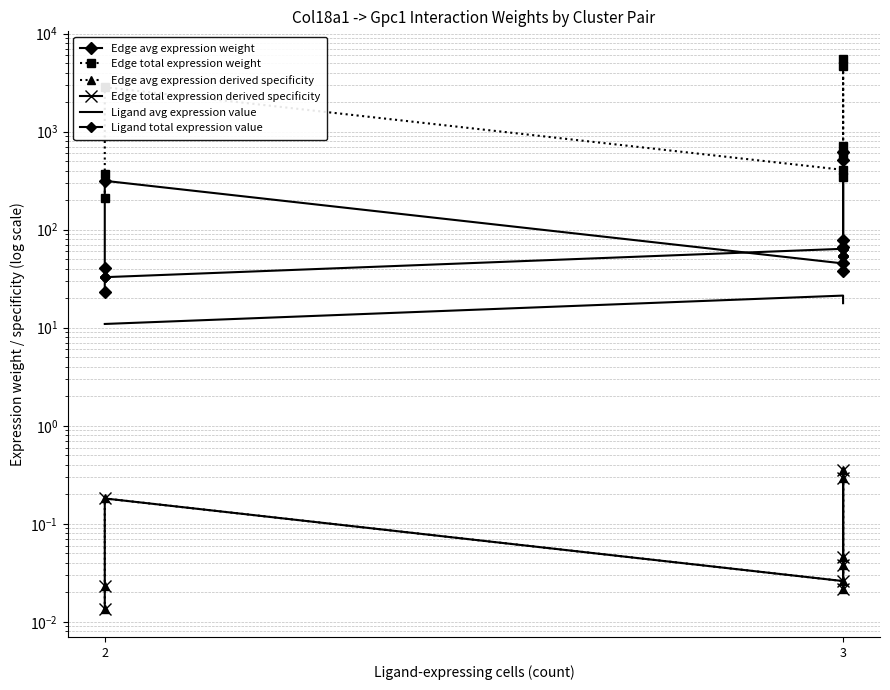

True or false: Ligand avg expression value has more than 0 interior local peaks.

False